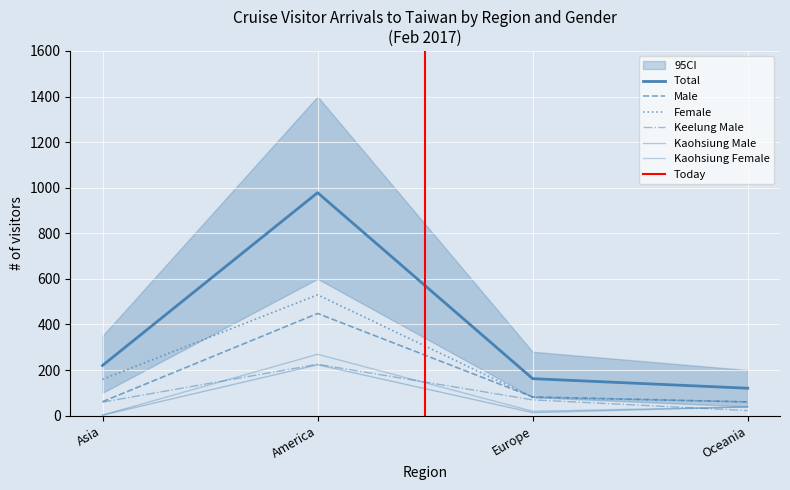

How many data points does each series have?

4